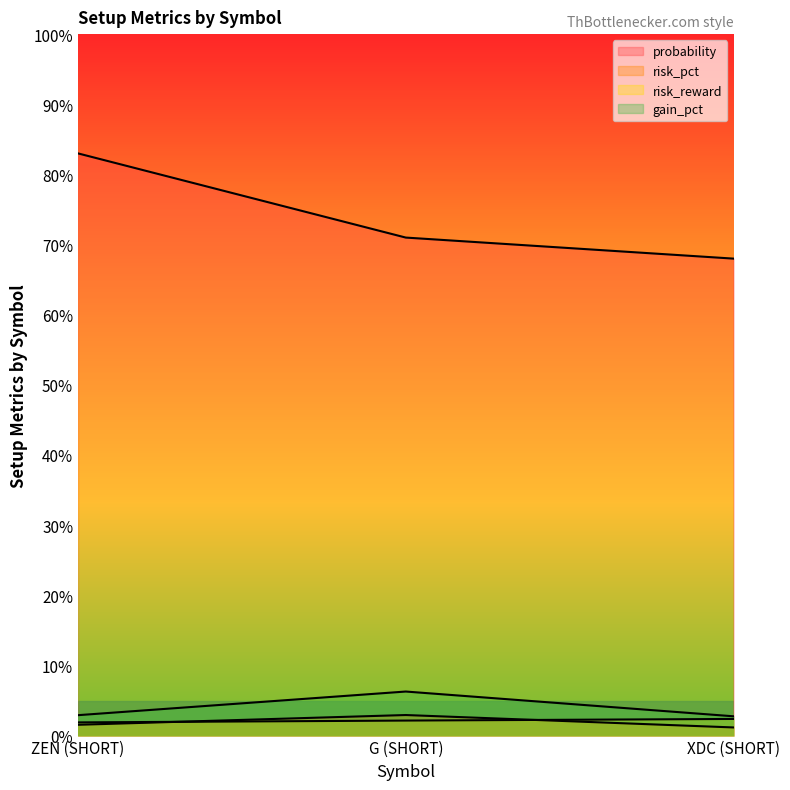

True or false: gain_pct has a value of 0.9 at ZEN (SHORT).

False